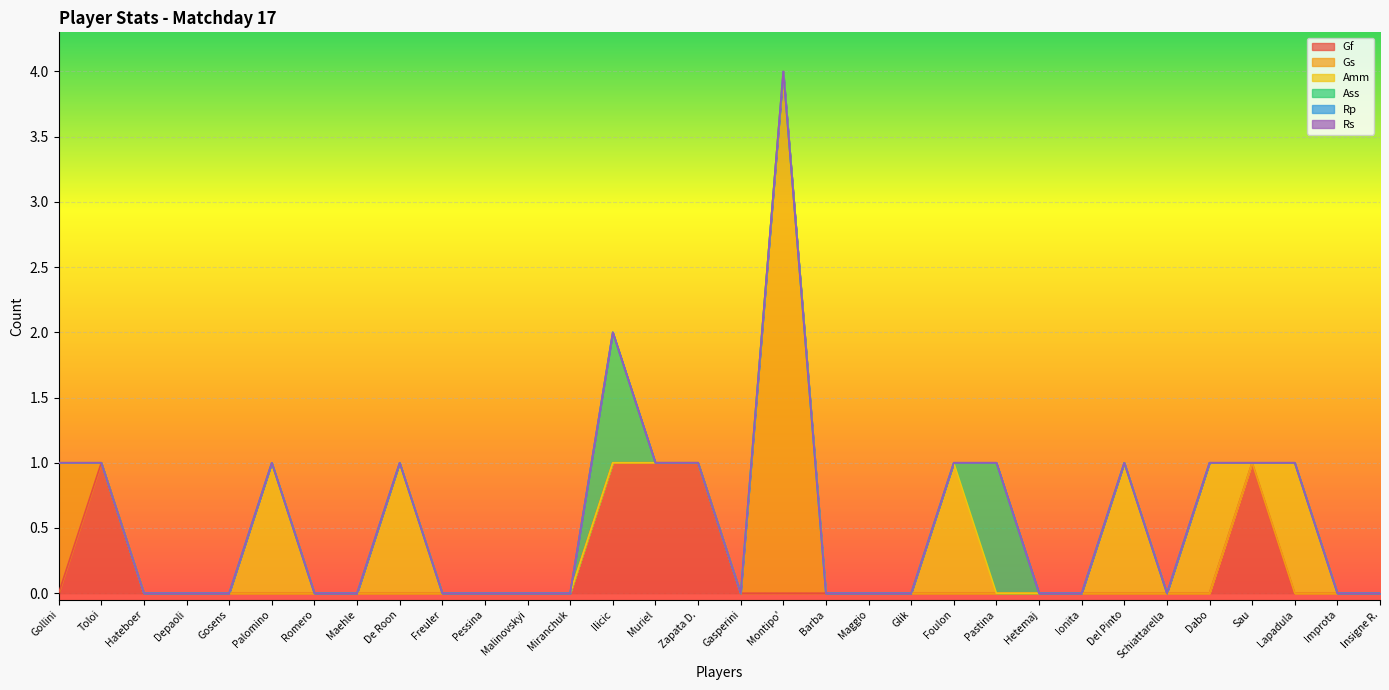

At which category does Amm reach its first local peak?

Palomino